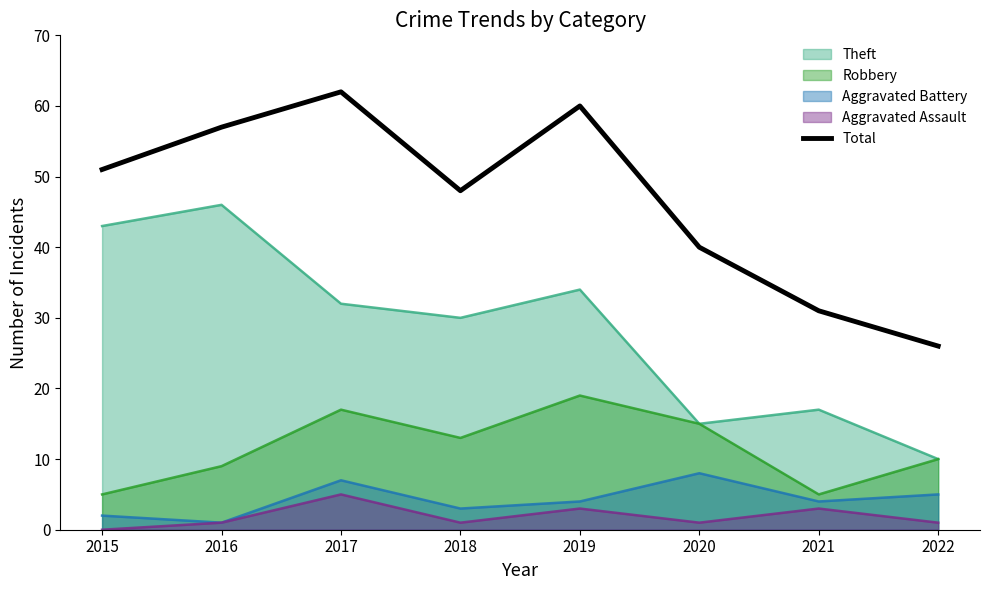

Which has a higher value, 2021 or 2015?

2015